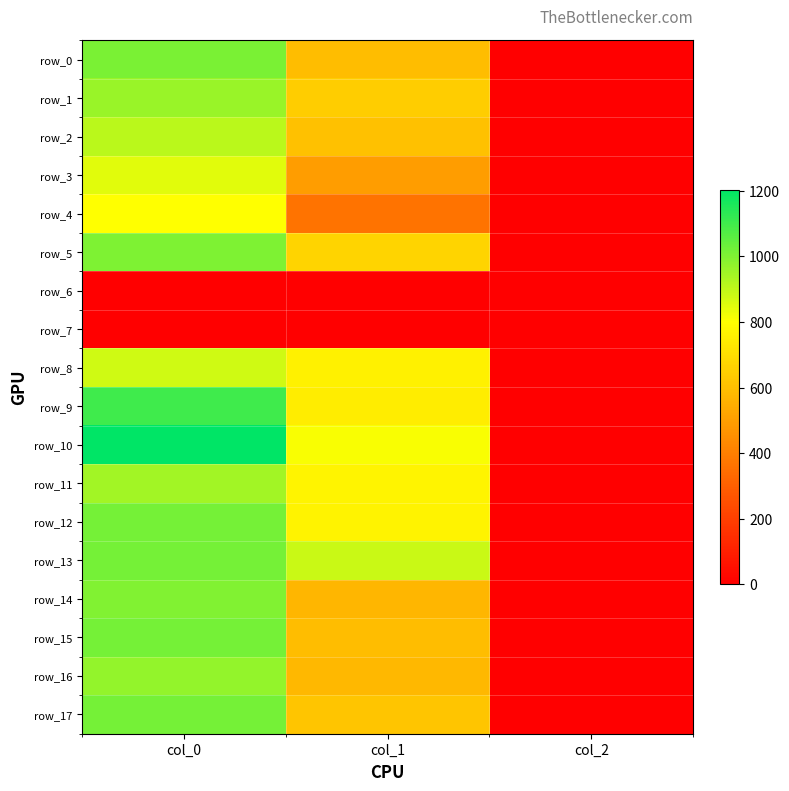

Reading right to left, list all the values displayed in this chart.

row_0: col_2=2.0	col_1=594.0	col_0=1006.7
row_1: col_2=2.0	col_1=644.6	col_0=960.0
row_2: col_2=2.0	col_1=610.9	col_0=910.0
row_3: col_2=2.0	col_1=496.1	col_0=850.0
row_4: col_2=2.0	col_1=364.5	col_0=803.3
row_5: col_2=2.0	col_1=671.6	col_0=1003.3
row_6: col_2=0.0	col_1=0.0	col_0=0.0
row_7: col_2=0.0	col_1=0.0	col_0=0.0
row_8: col_2=2.0	col_1=759.4	col_0=876.7
row_9: col_2=2.0	col_1=745.9	col_0=1103.3
row_10: col_2=2.0	col_1=810.0	col_0=1203.3
row_11: col_2=2.0	col_1=769.5	col_0=946.7
row_12: col_2=2.0	col_1=762.8	col_0=1016.7
row_13: col_2=2.0	col_1=887.6	col_0=1016.7
row_14: col_2=2.0	col_1=577.1	col_0=996.7
row_15: col_2=2.0	col_1=594.0	col_0=1020.0
row_16: col_2=2.0	col_1=580.5	col_0=970.0
row_17: col_2=2.0	col_1=621.0	col_0=1020.0